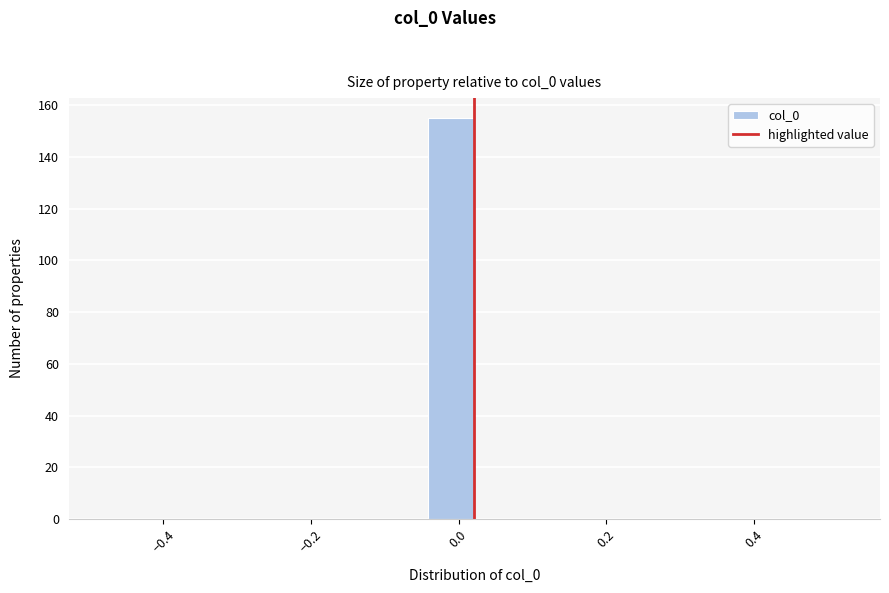

Read against the x-axis, roughly where is the centre of the tallest bar?

0.00